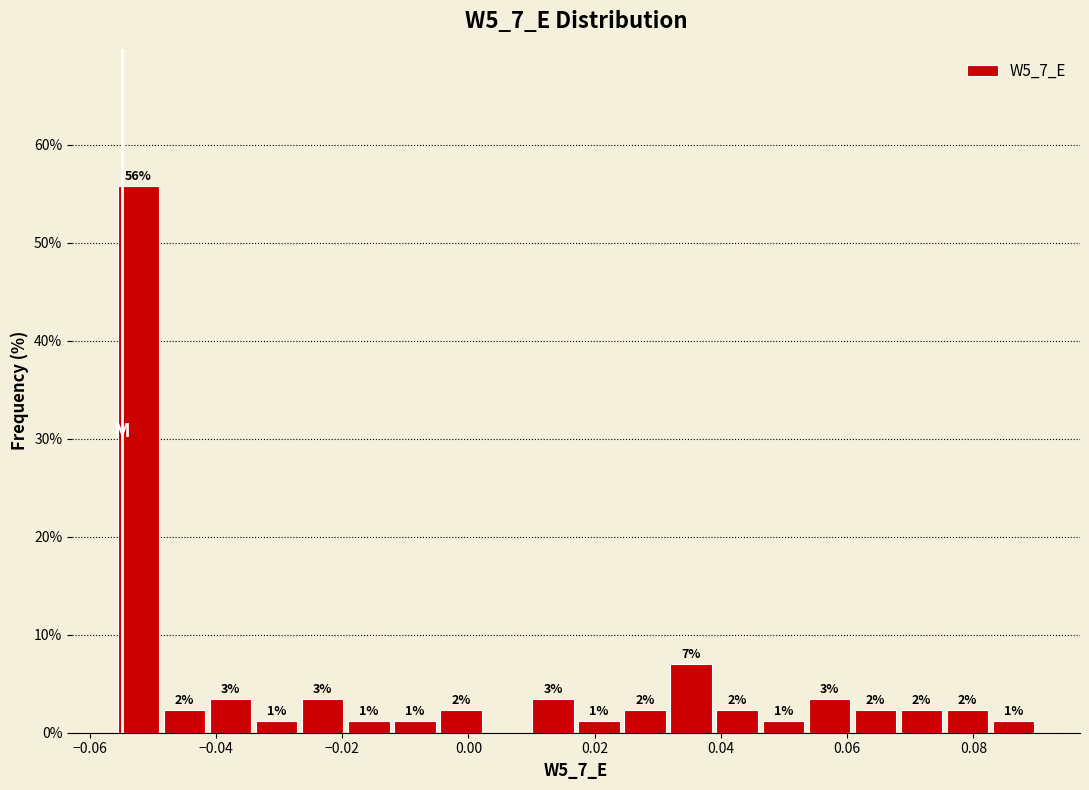

Around what value on the x-axis is the tallest bar? Give the approximate position of its centre, as read against the axis.

-0.052